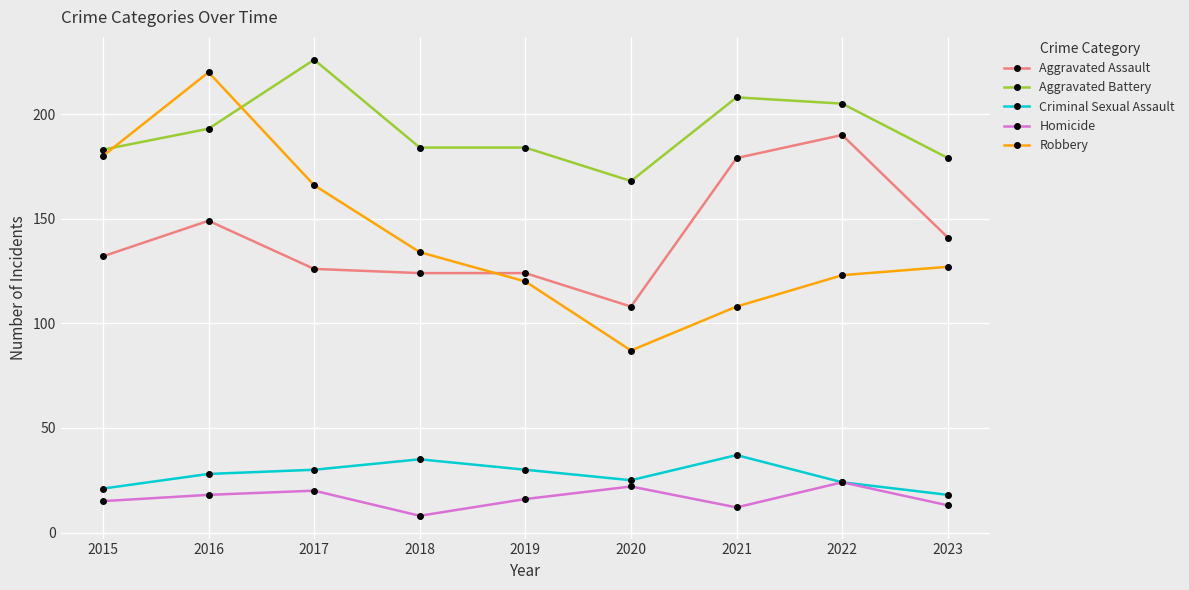

What is the sum of all Homicide values?

148